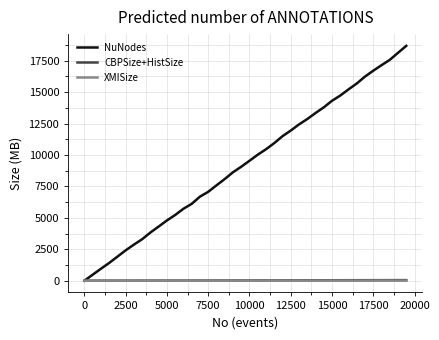

Which series has the largest total across all categories?

NuNodes